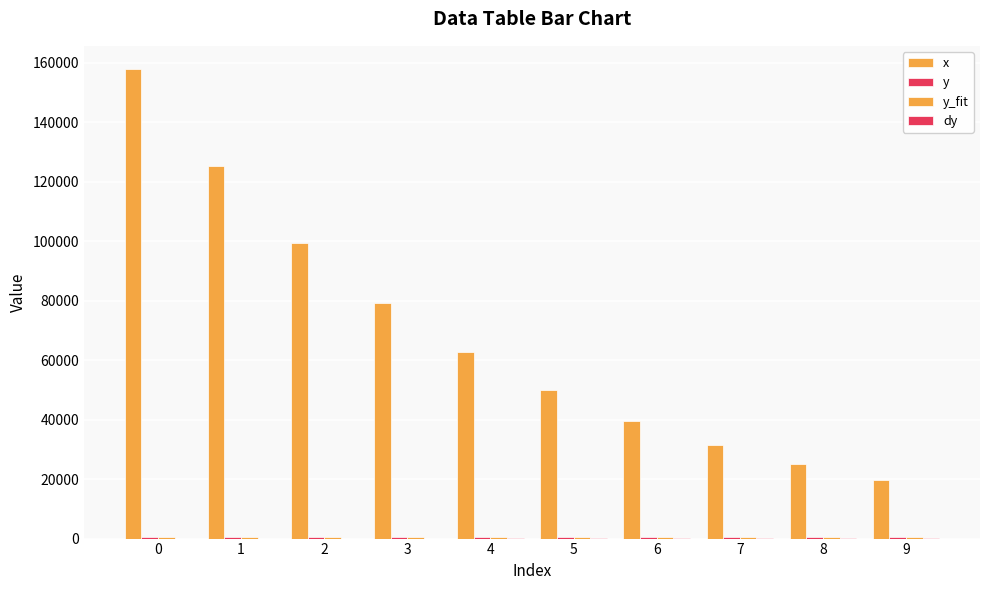

What is the total value across all series at 1?

126546.3